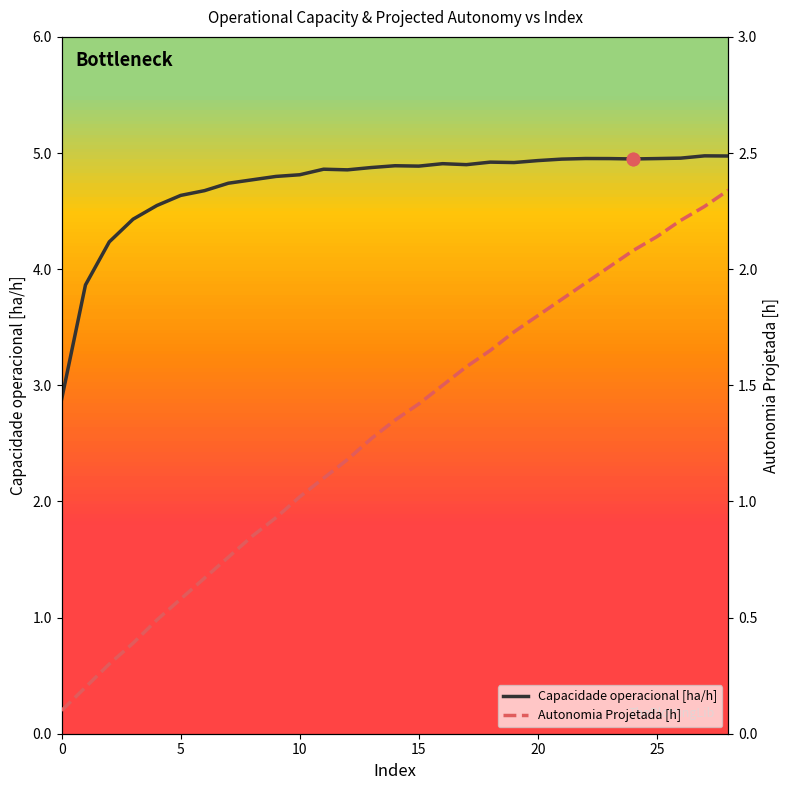

Which series has the largest total across all categories?

Capacidade operacional [ha/h]